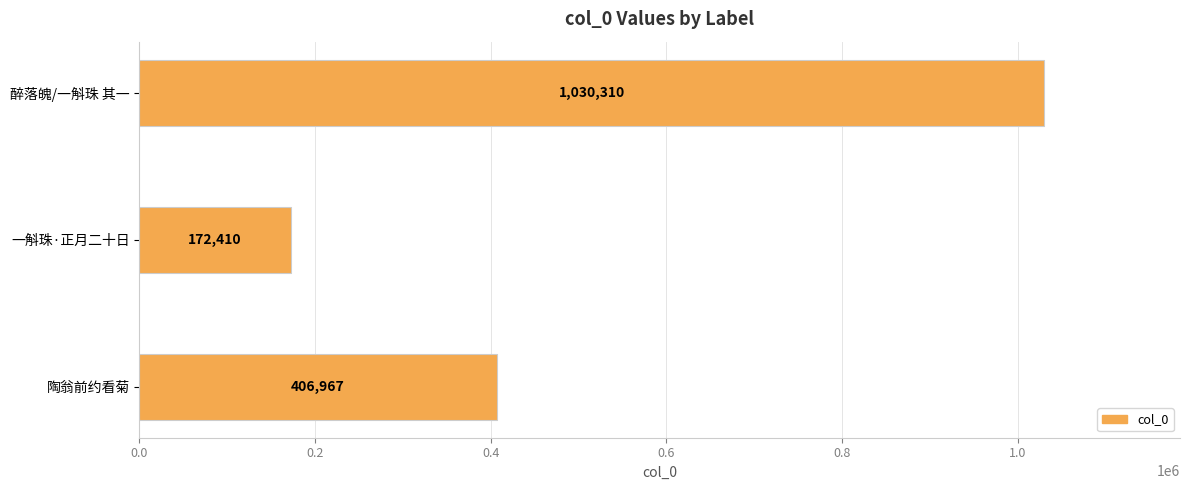

Rank the categories by value from lowest to highest.

一斛珠·正月二十日, 陶翁前约看菊, 醉落魄/一斛珠 其一